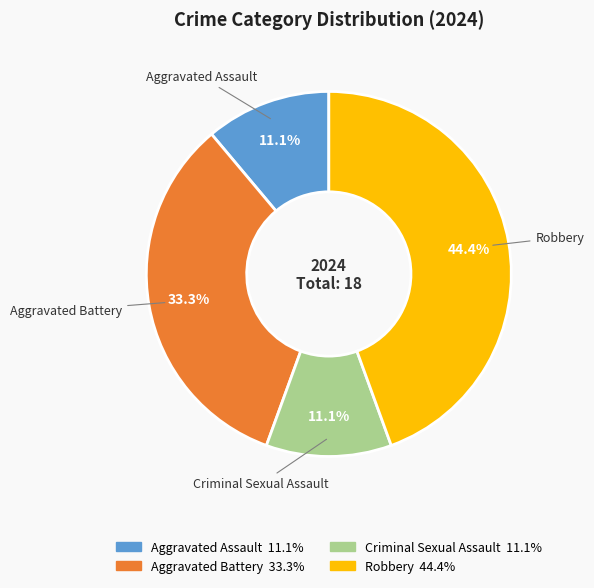

Which slice is the largest?

Robbery